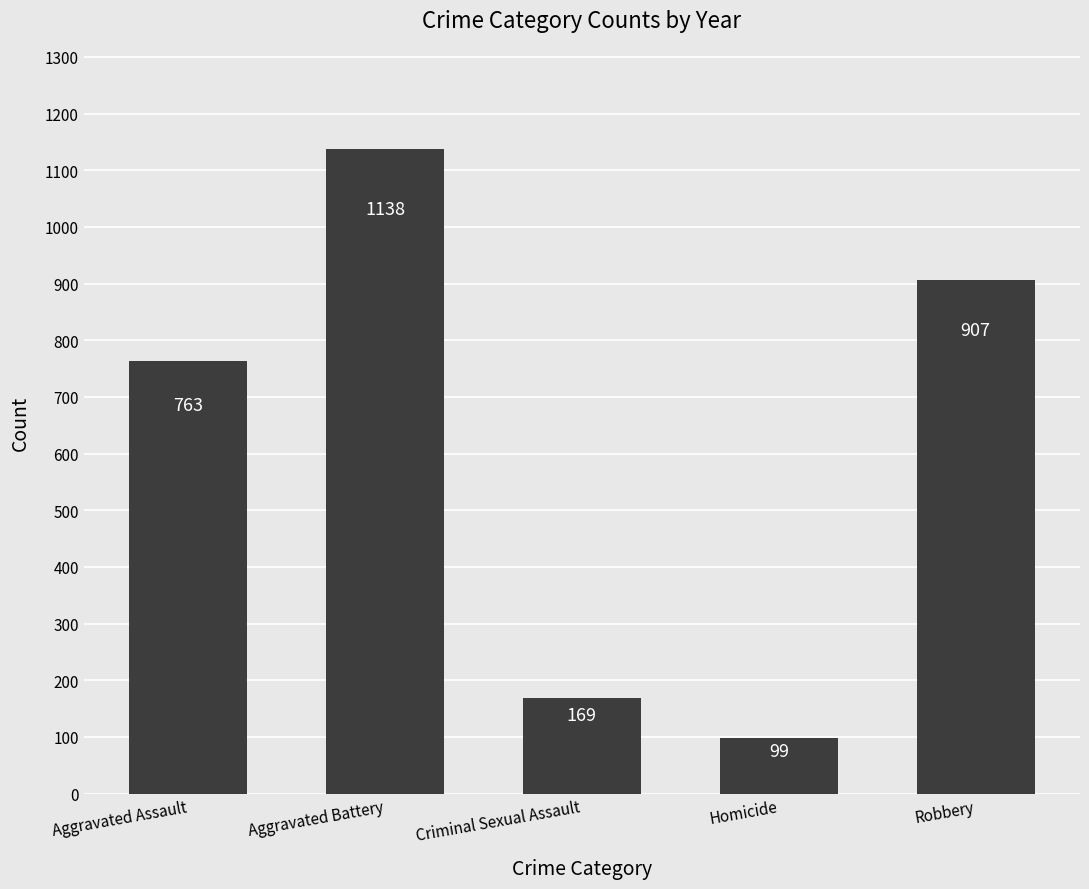

What is the value of the 1st bar from the left?

763